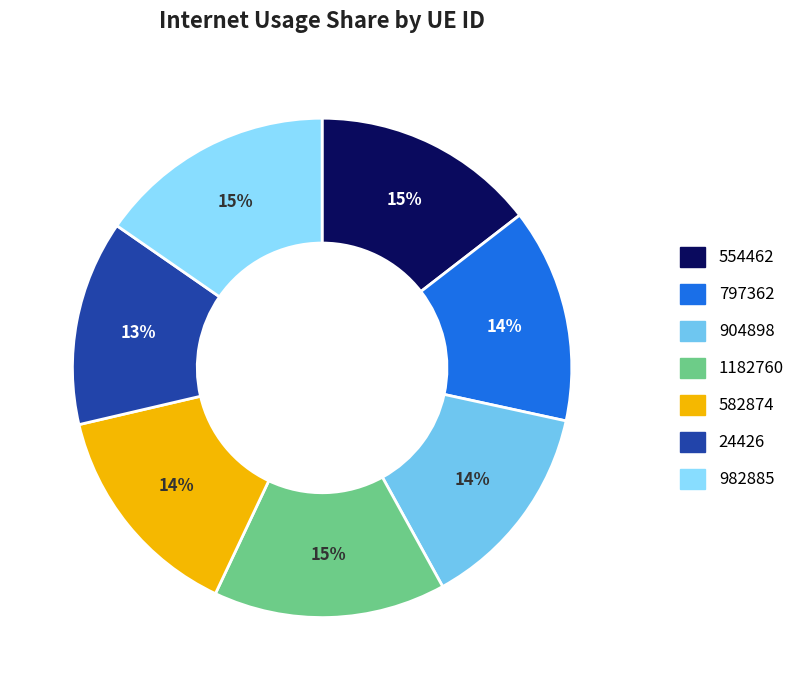

Rank the categories by value from lowest to highest.

24426, 904898, 797362, 582874, 554462, 1182760, 982885